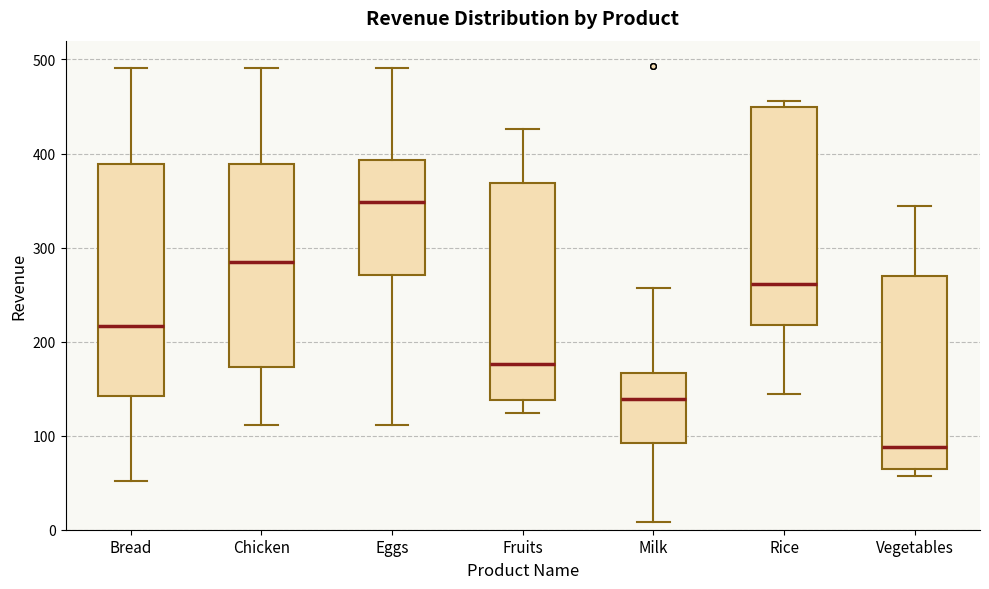

Which box's median line is the highest?

Eggs